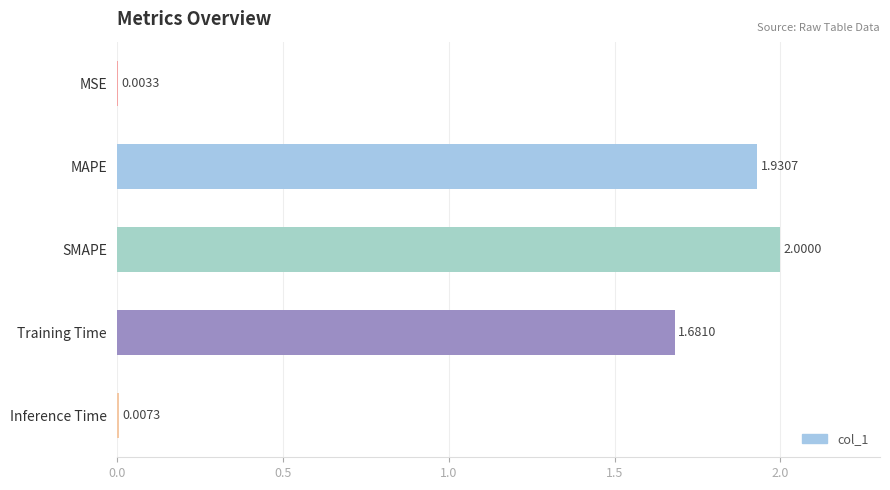

What is the change in value from MAPE to SMAPE?

+0.1